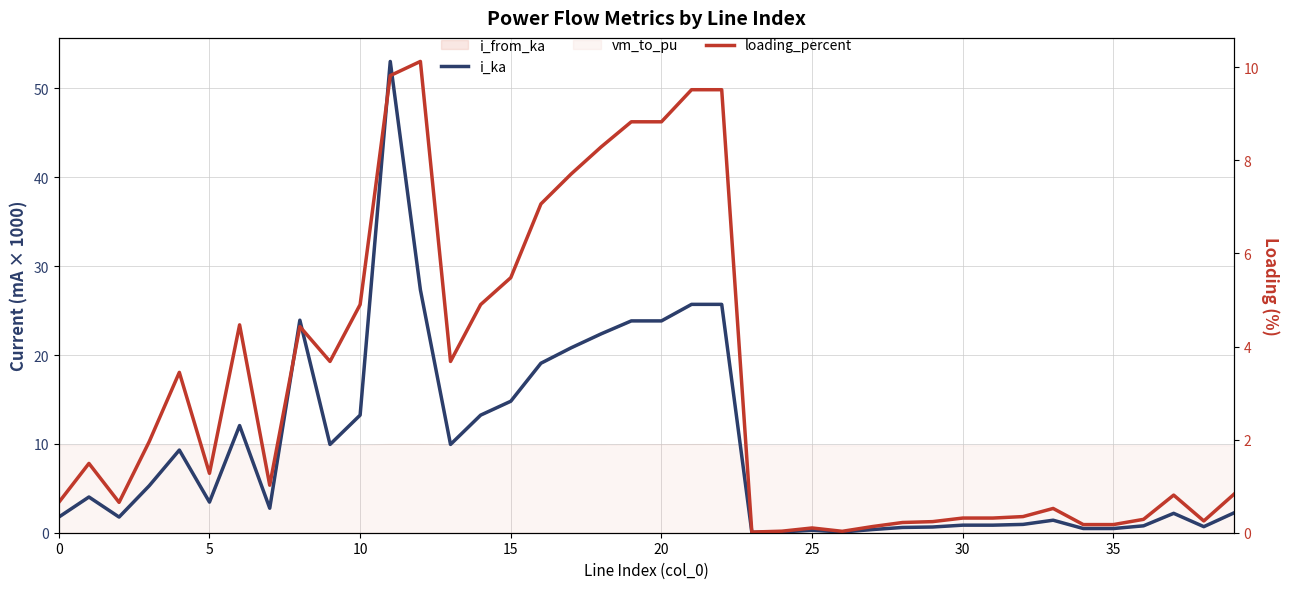

True or false: i_ka has more than 2 interior local peaks.

True